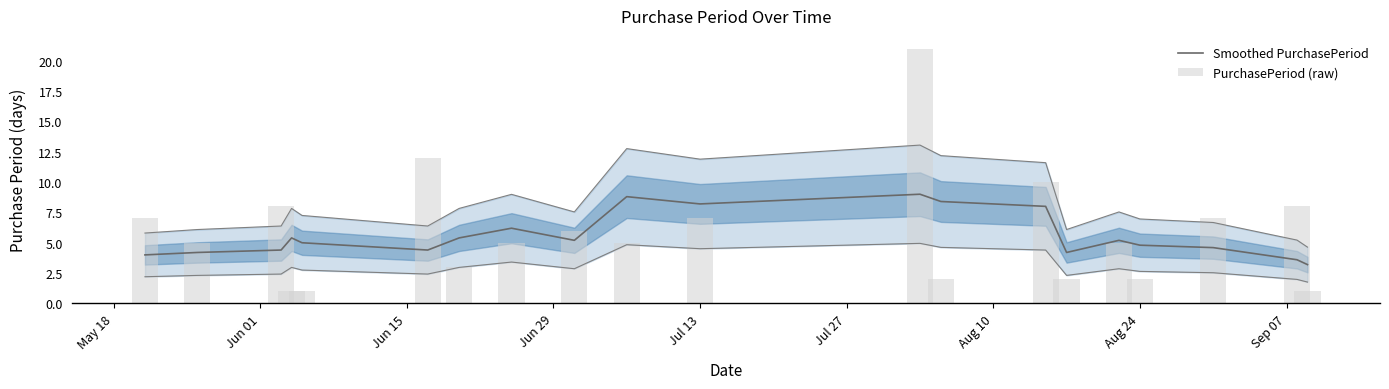

How many distinct data groups are displayed?

2